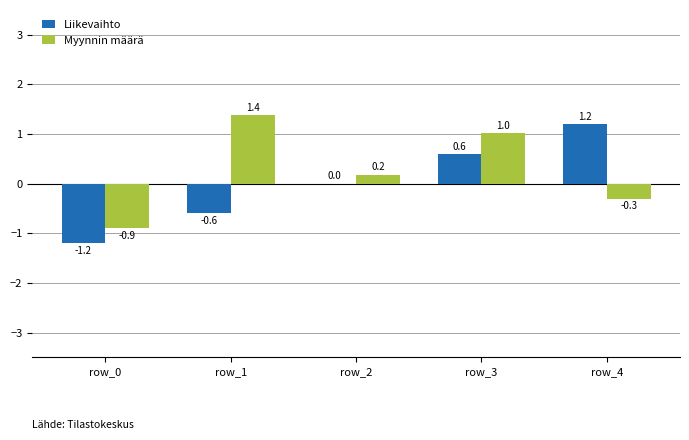

Reading left to right, what are all the values shown in this chart?

Liikevaihto: -1.2	-0.6	0.0	0.6	1.2
Myynnin määrä: -0.9	1.4	0.2	1.0	-0.3